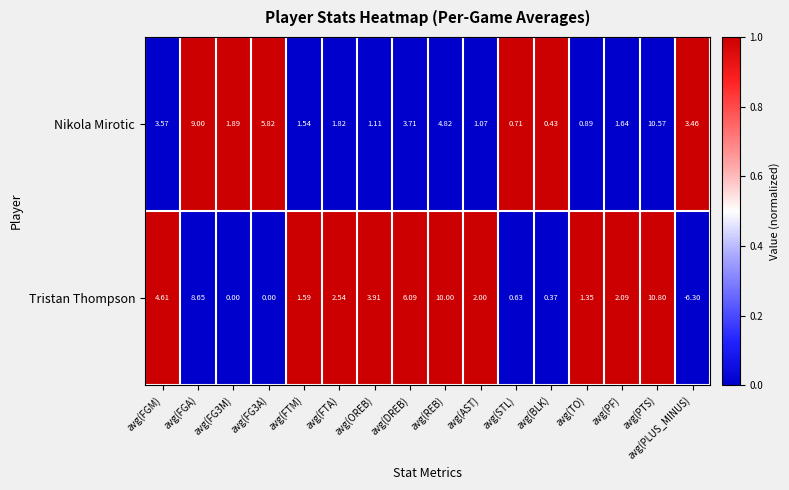

Which label corresponds to the largest value in the chart?

avg(PTS)